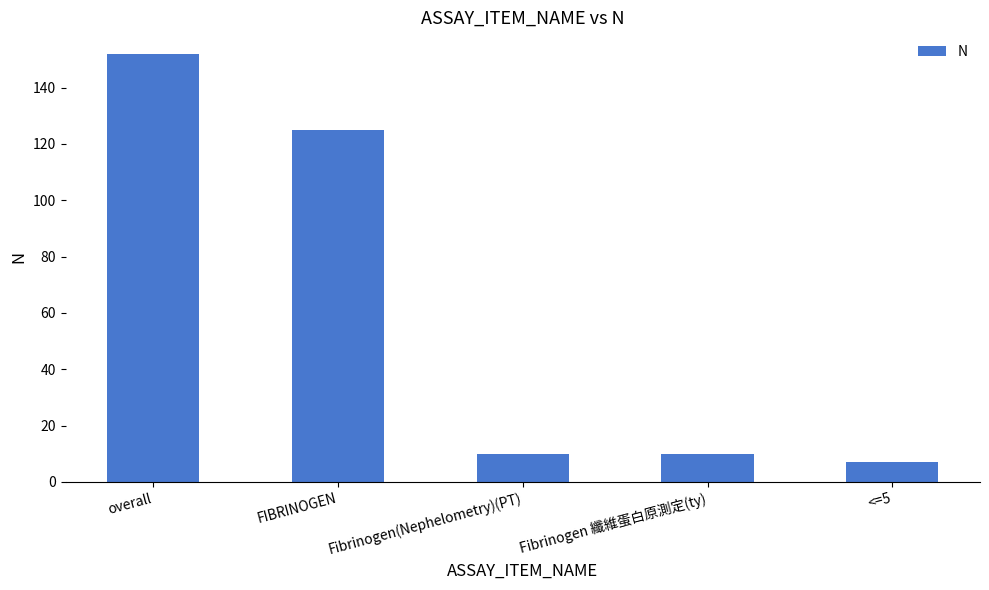

Reading left to right, extract all data points from this chart.

152	125	10	10	7